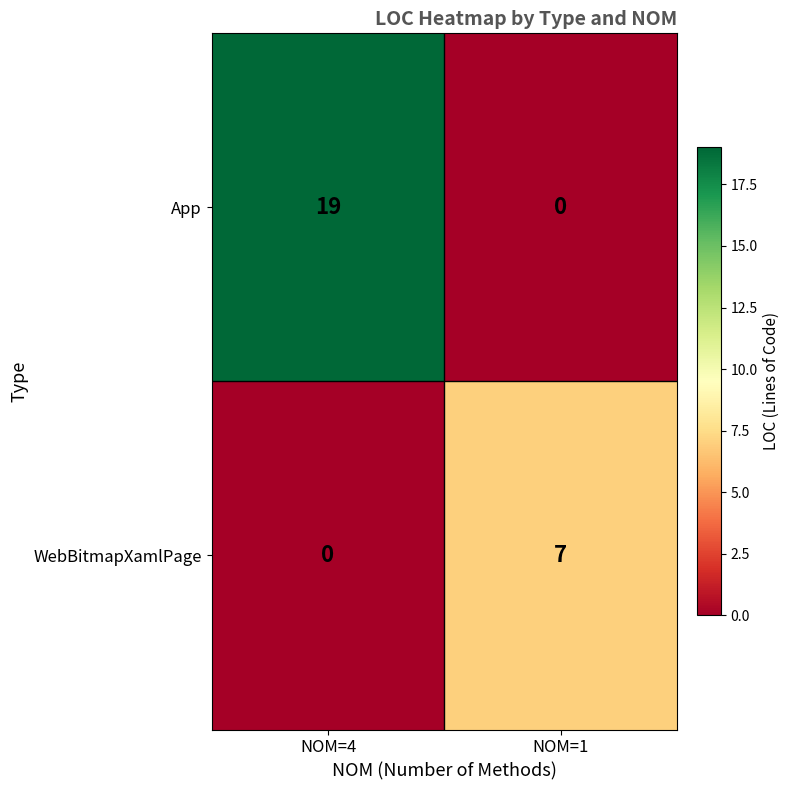

Rank the series by their average value, from highest to lowest.

App, WebBitmapXamlPage